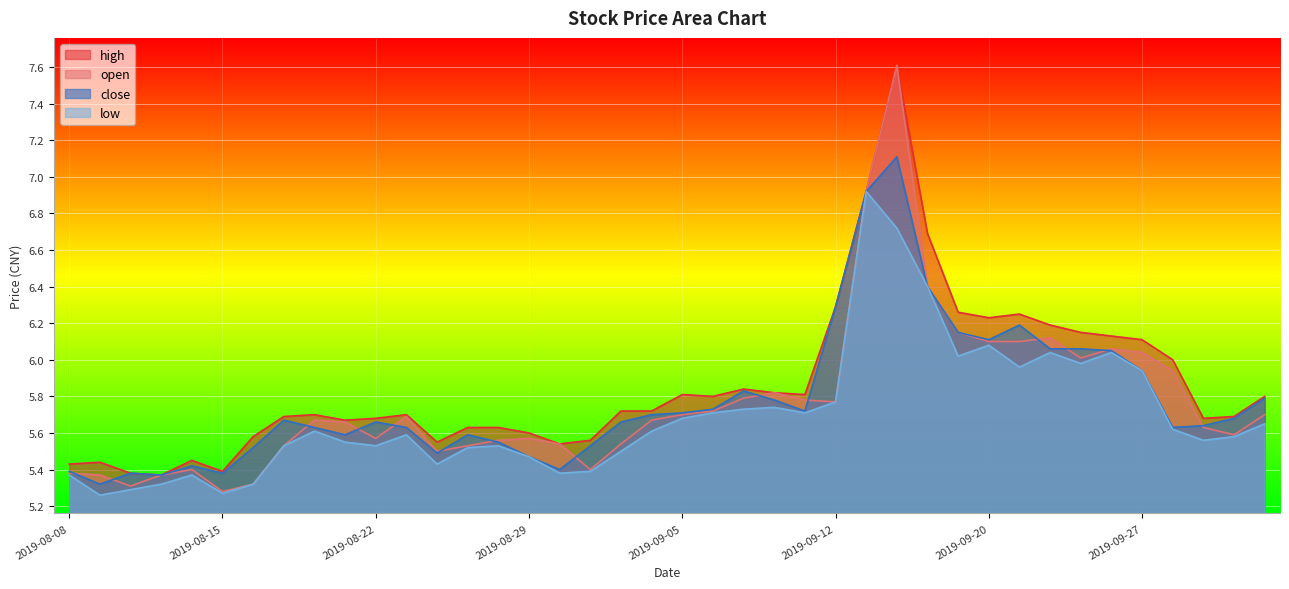

What is the difference between the maximum and minimum values in the close series?

1.8